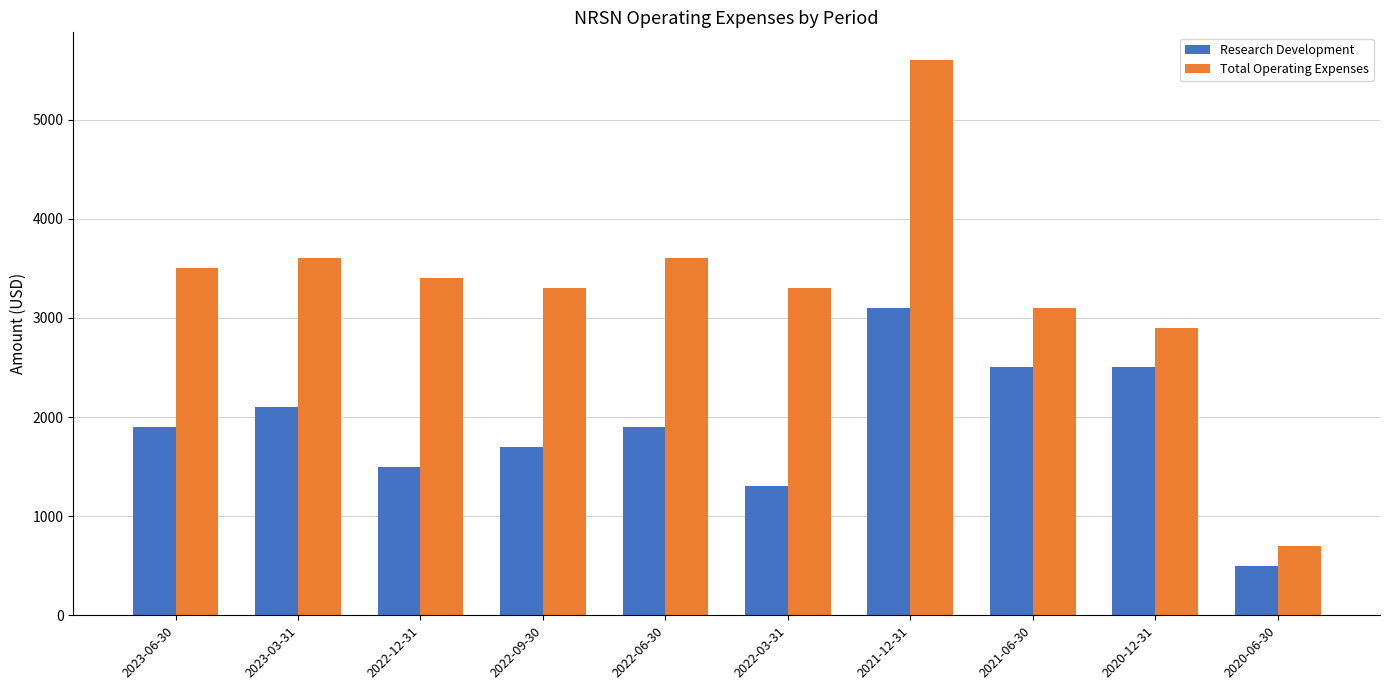

What is the difference between the maximum and second lowest values in the Research Development series?

1800